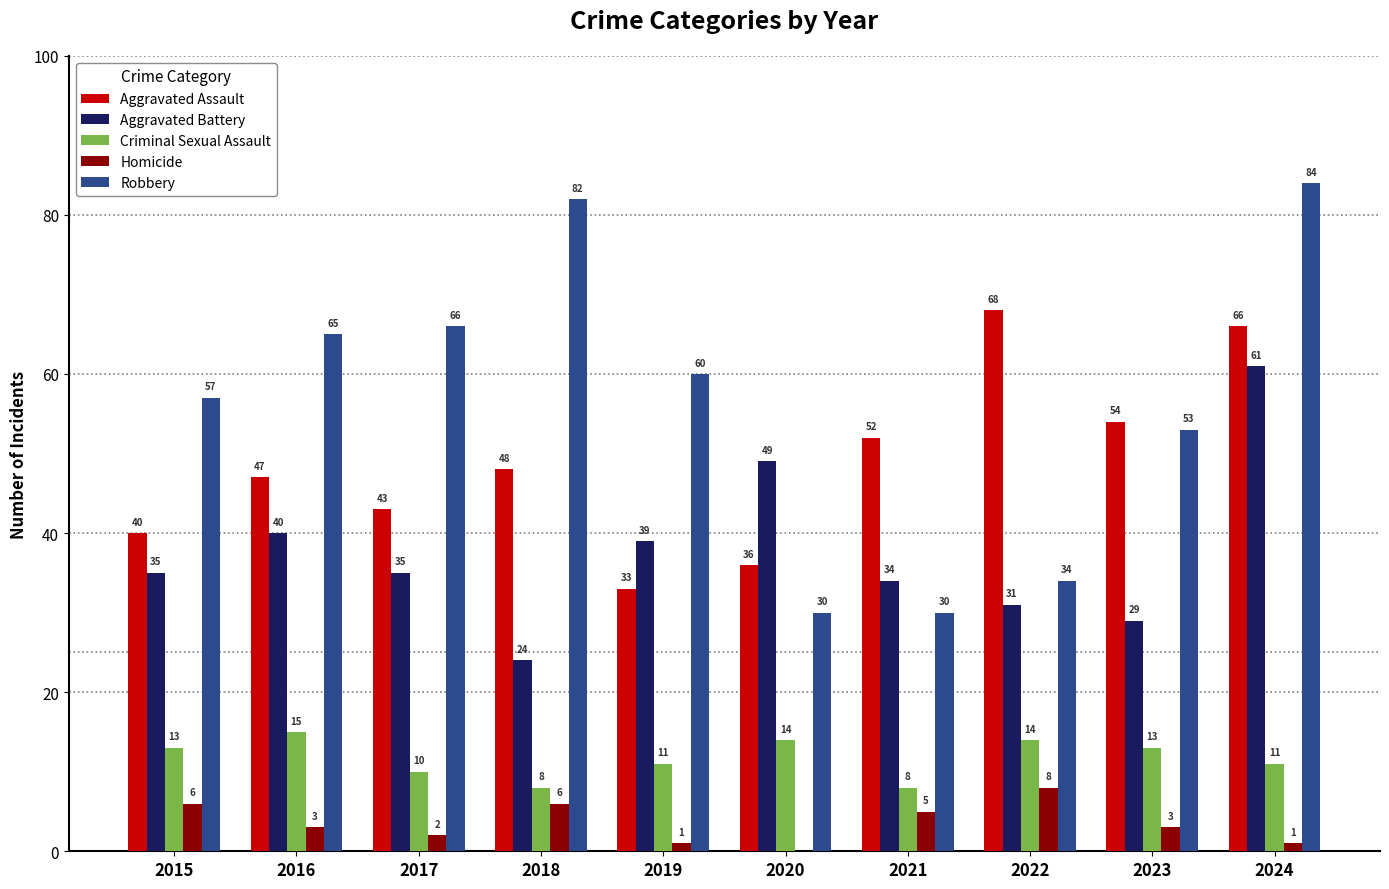

The Aggravated Battery series shows 31 at 2022. True or false?

True